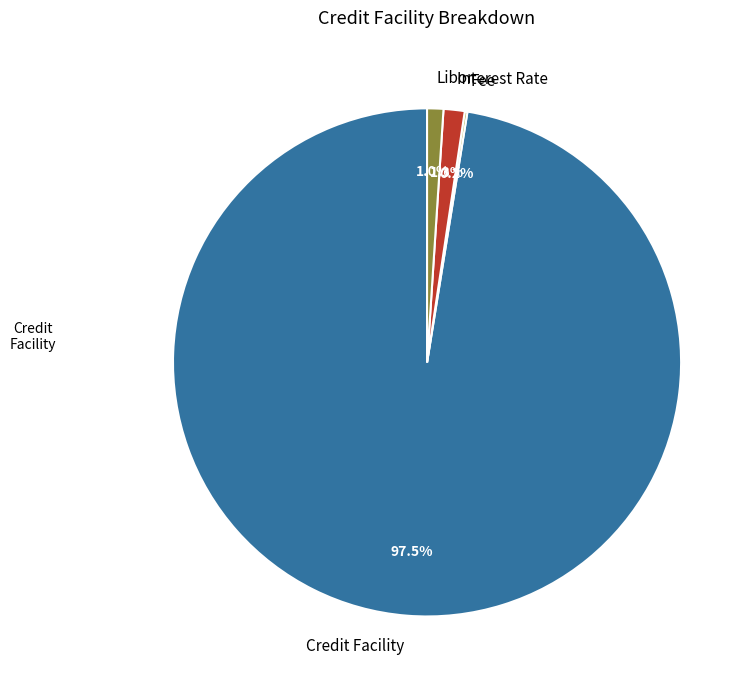

Which category has the biggest portion of the pie?

Credit Facility